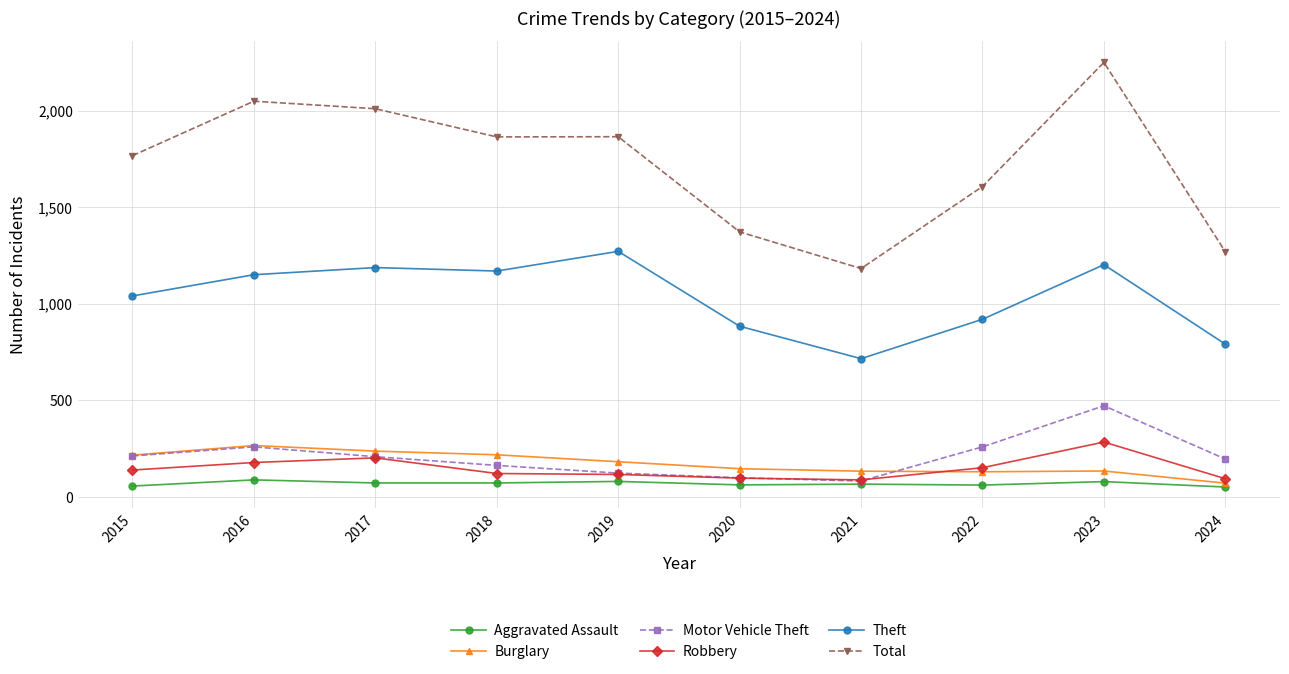

True or false: Theft and Burglary cross at least once.

False